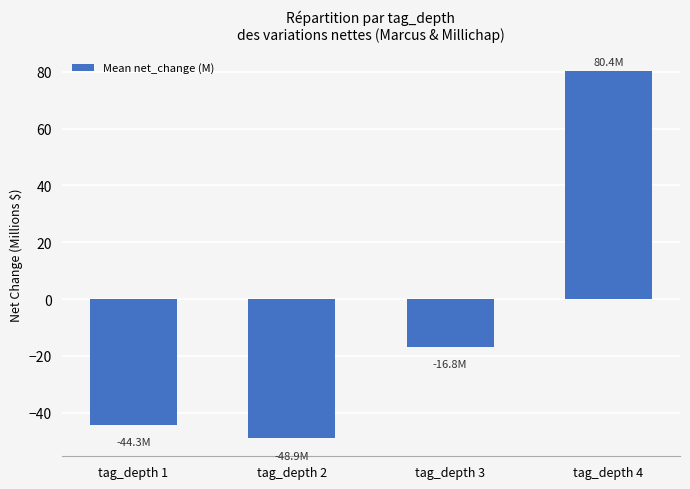

What is the value of the 1st bar from the left?

-44.3